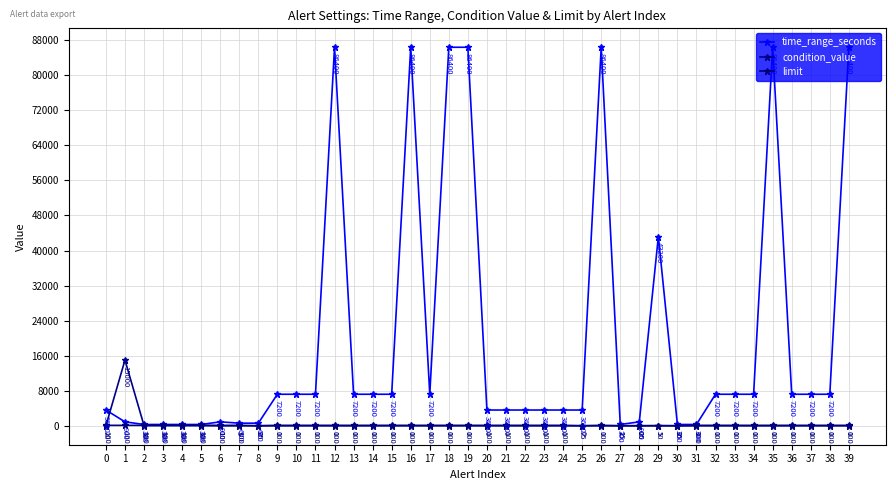

What is the value of the time_range_seconds point at the 2nd from the left?

900